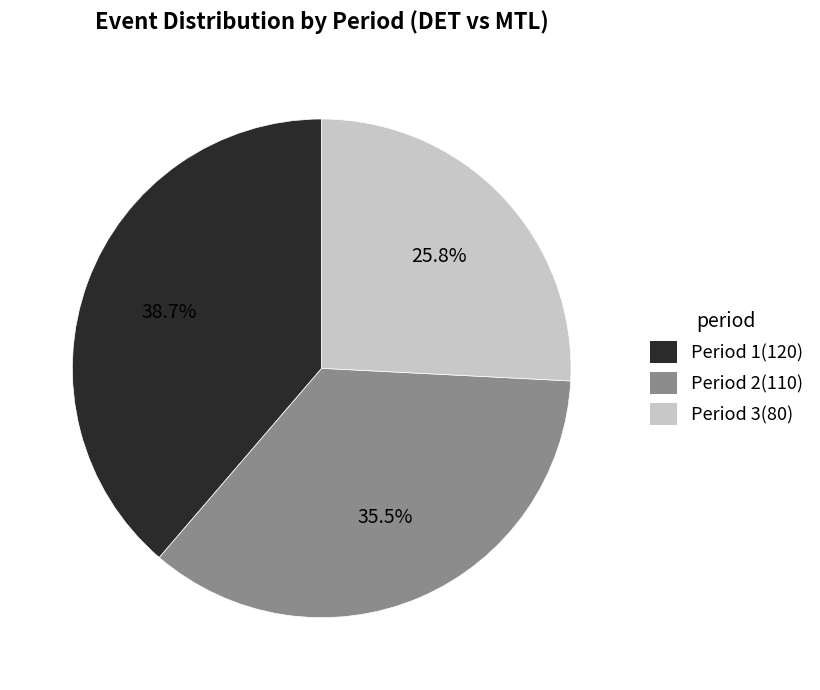

Which has a higher value, Period 1 or Period 3?

Period 1